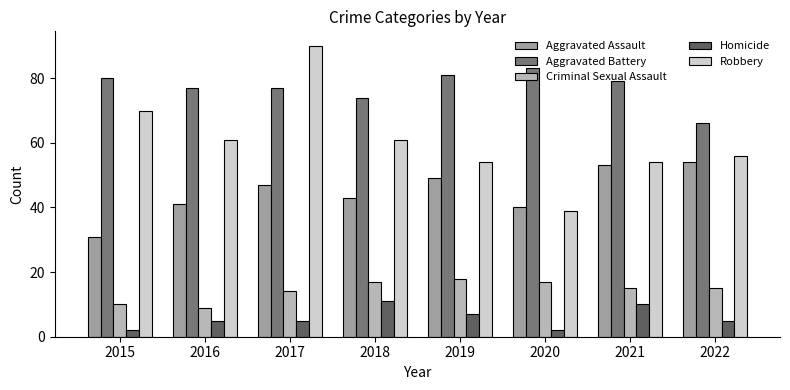

Which series changed the most between 2020 and 2021?

Robbery